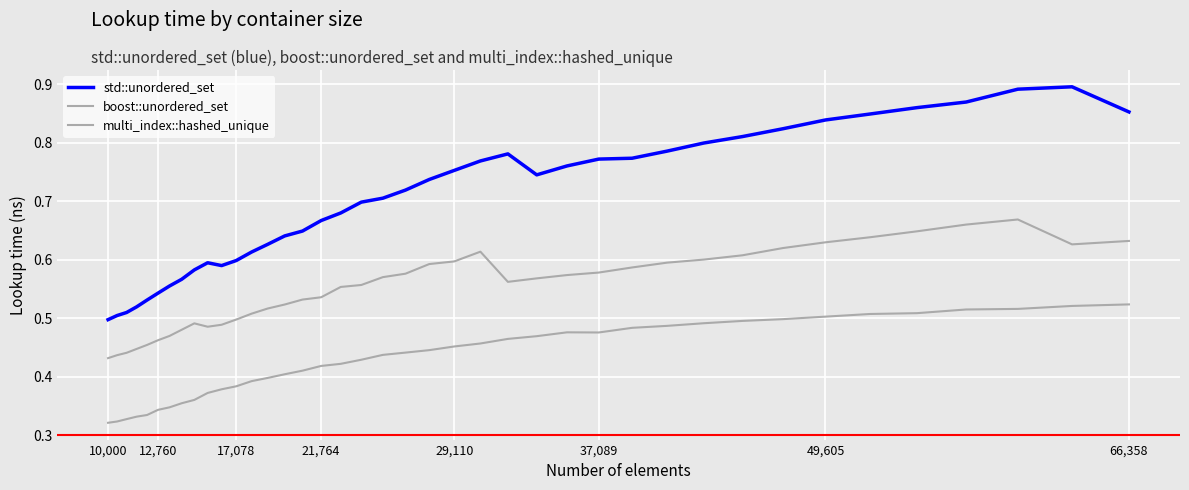

Does the chart display data point markers on the line(s)?

No